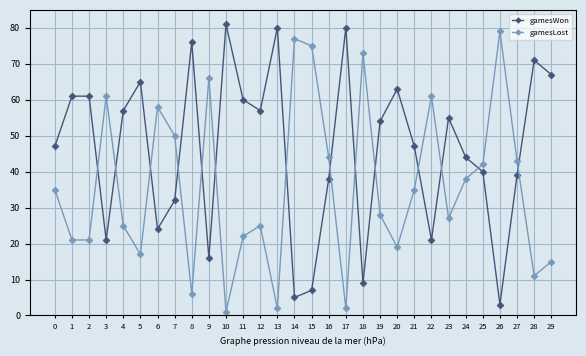

How many lines are shown in the chart?

2